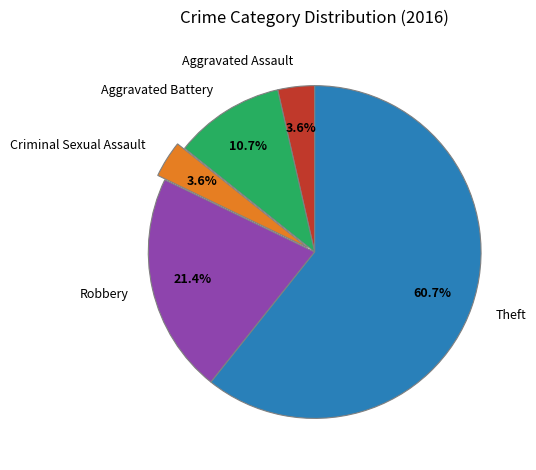

Does Theft account for over 50% of the chart?

Yes